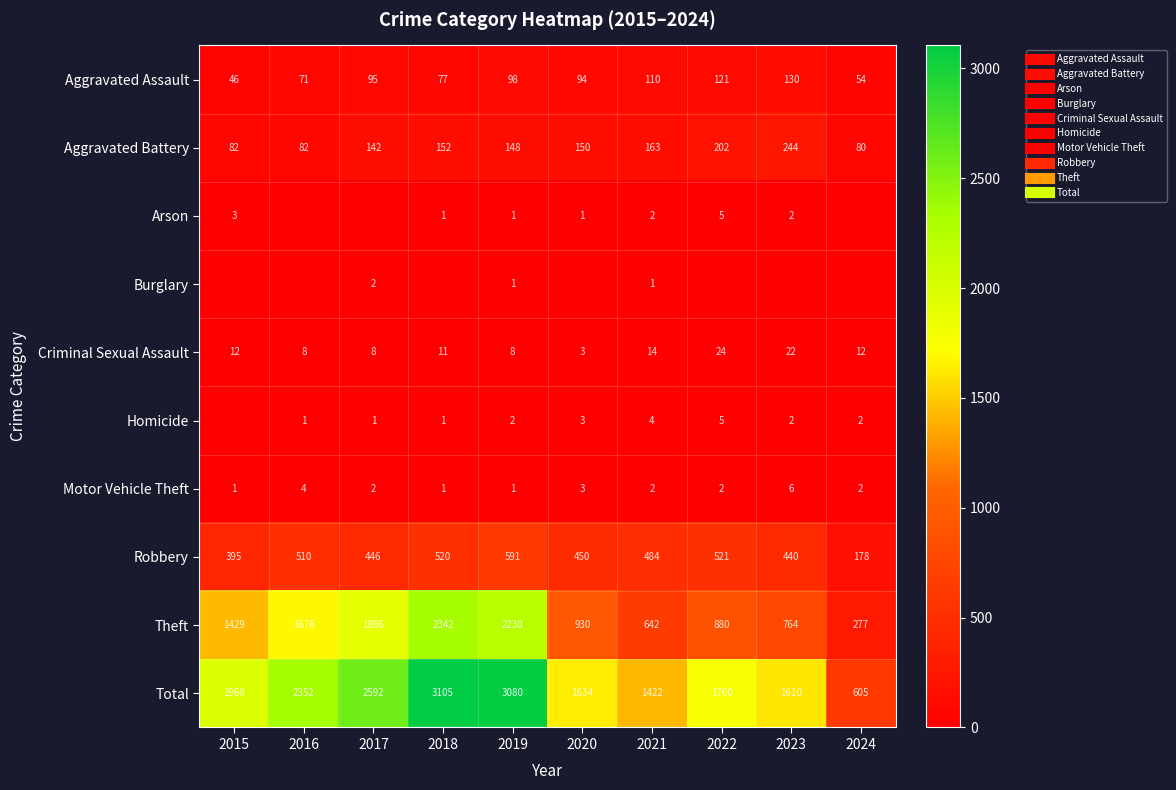

What is the difference between the maximum and minimum values in the Motor Vehicle Theft series?

5